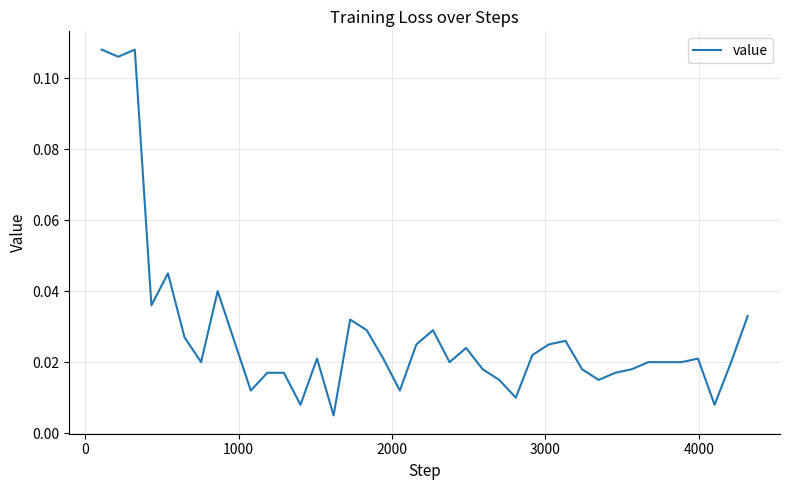

How many interior local valleys (lower than both neighbors) does the data have?

11